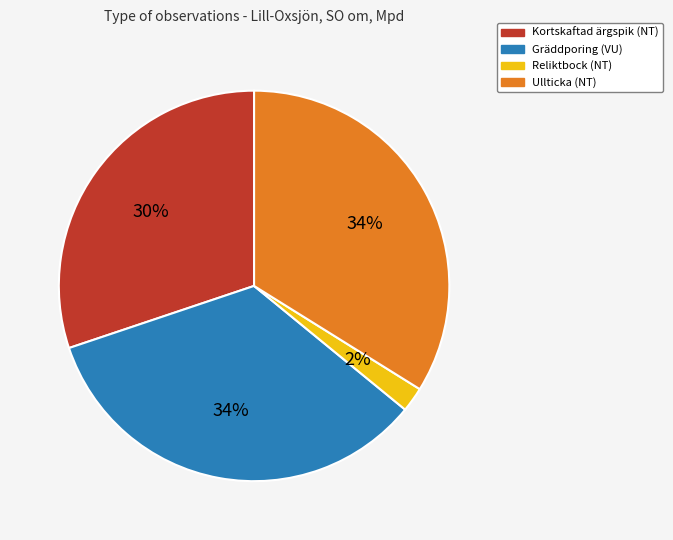

To the nearest percent, what is the combined percentage of Reliktbock (NT) and Ullticka (NT)?

36%